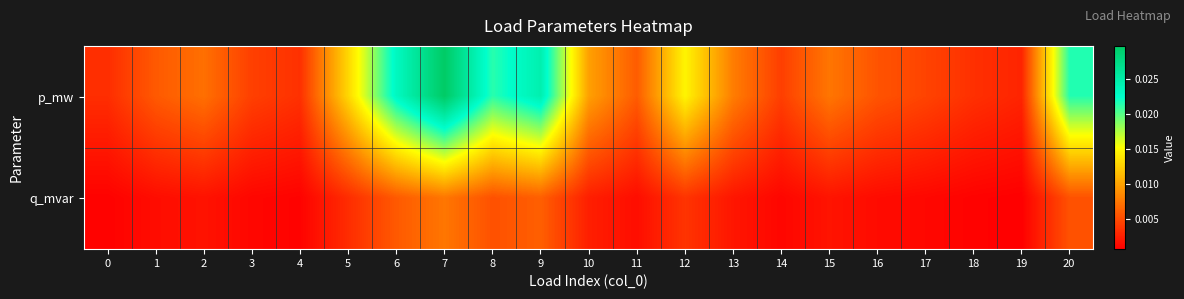

At which category is the sum across all series the highest?

7